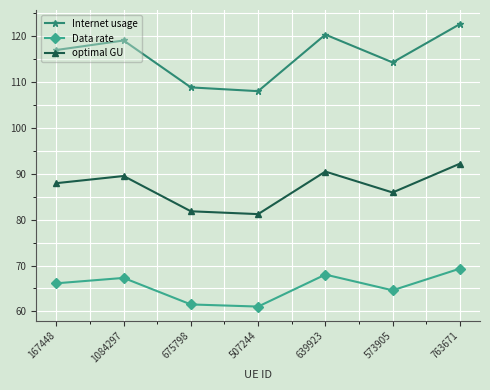

Which category has the highest value in the Internet usage series?

763671